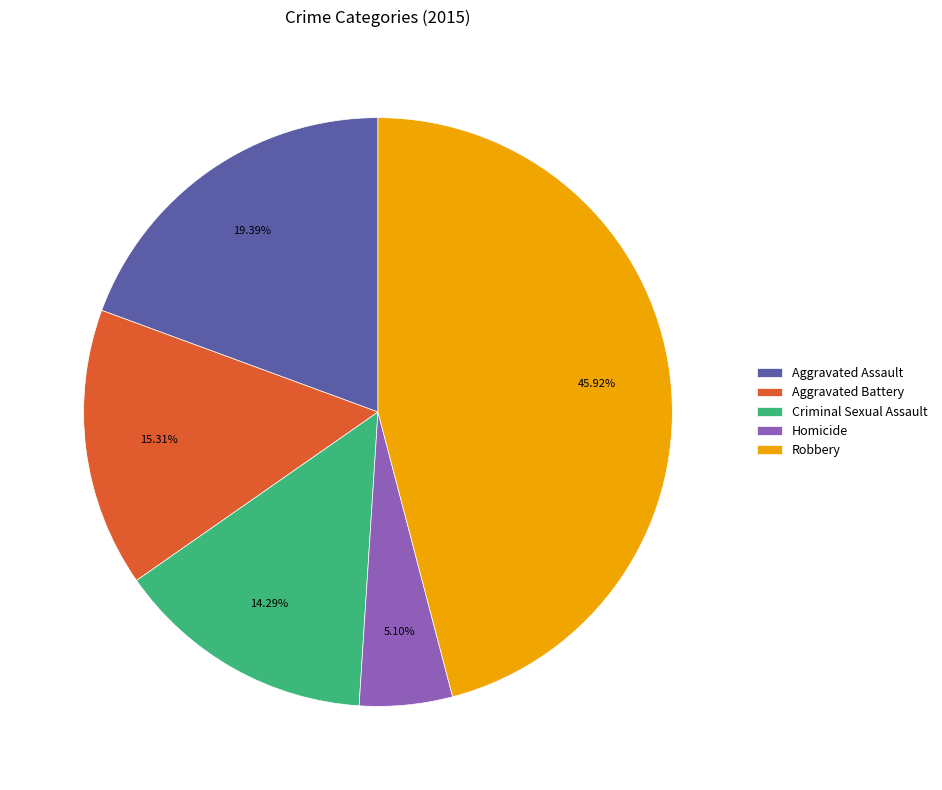

To the nearest percent, what is the average slice percentage?

20%